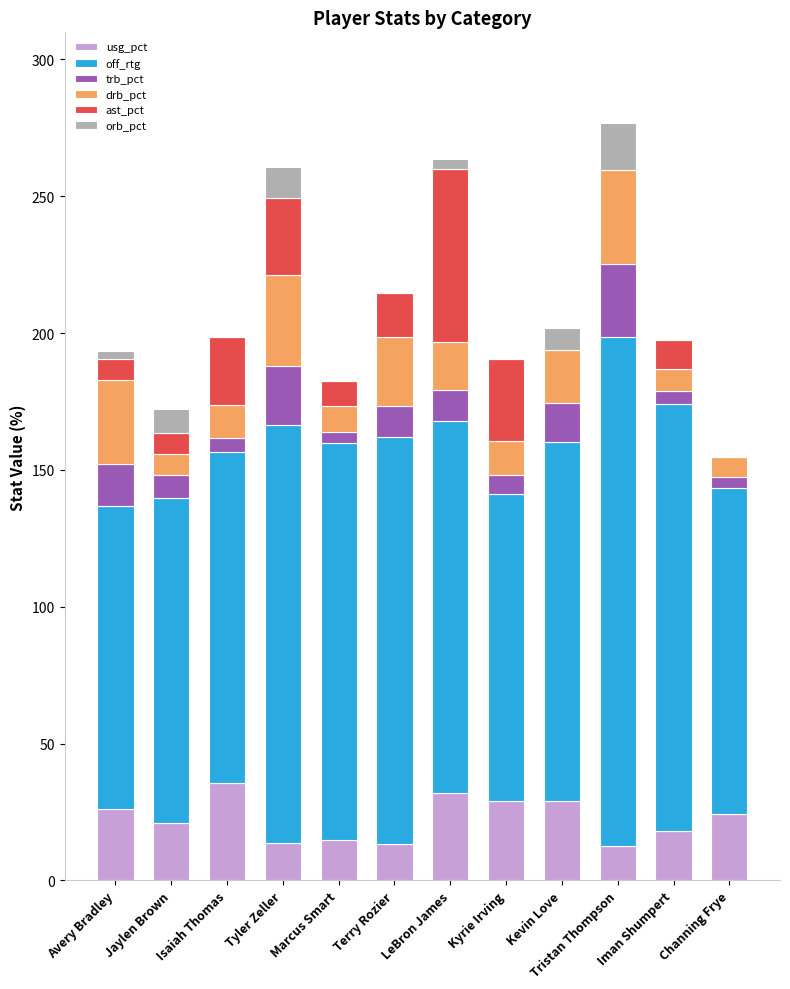

What is the highest value of the usg_pct series?

35.4